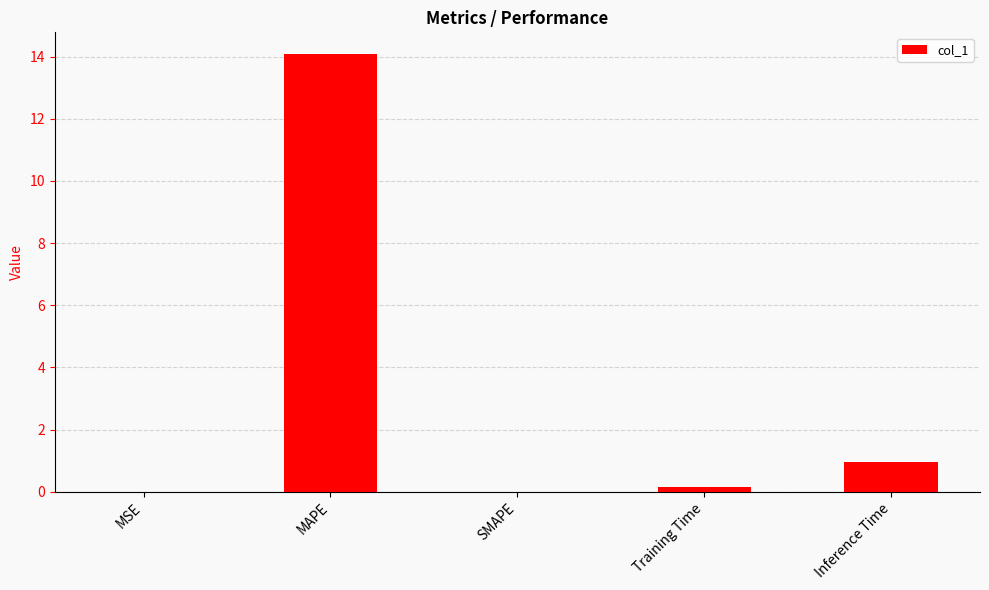

Is it true that the value at Training Time is 0.2?

True